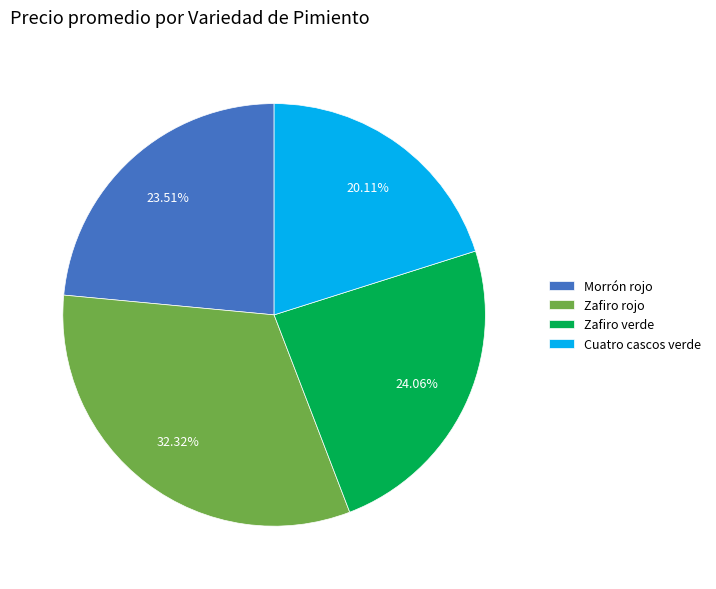

How many segments does this pie chart have?

4